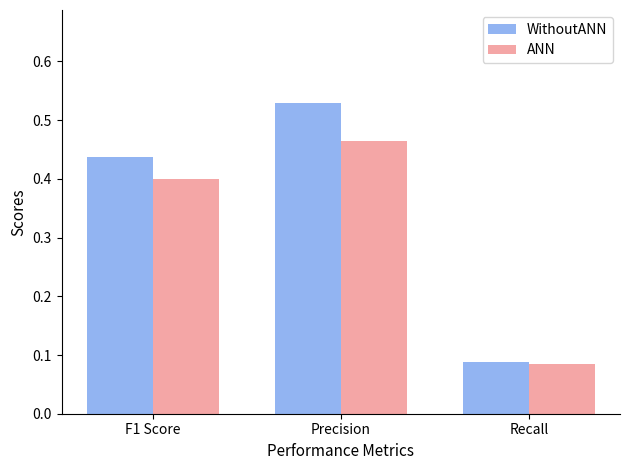

At which label is WithoutANN closest to 0?

Recall